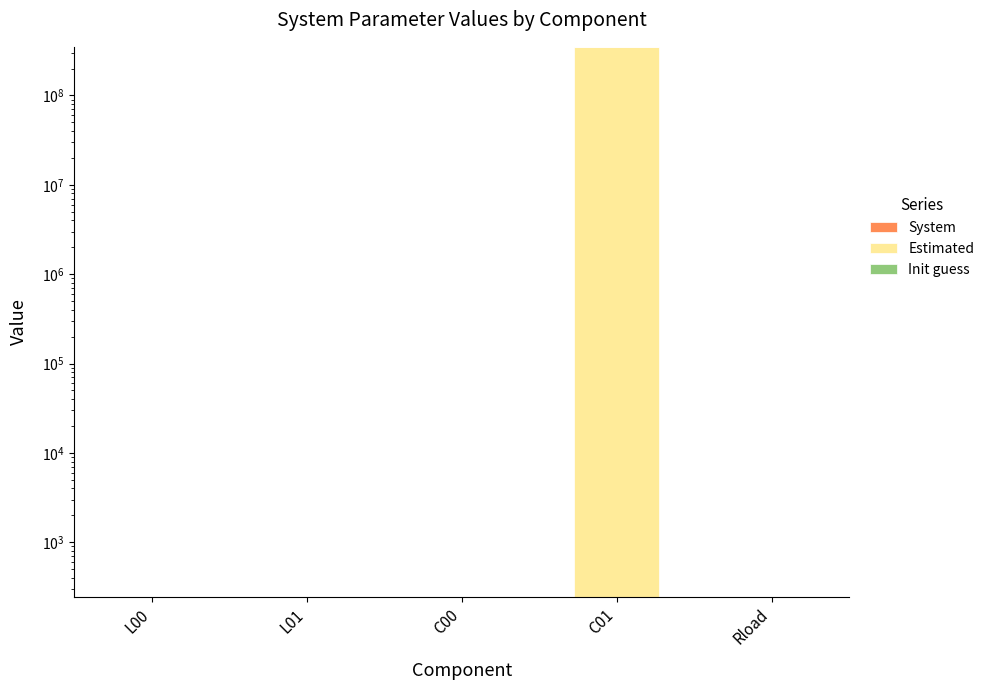

At which category does the chart reach its peak across all series?

C01